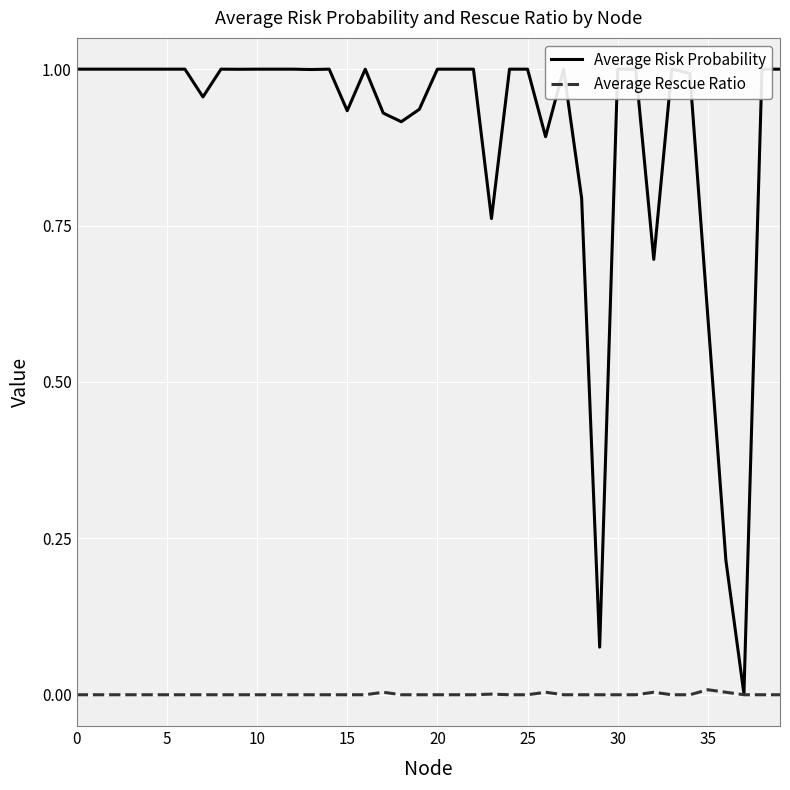

Which series has the largest total across all categories?

Average Risk Probability